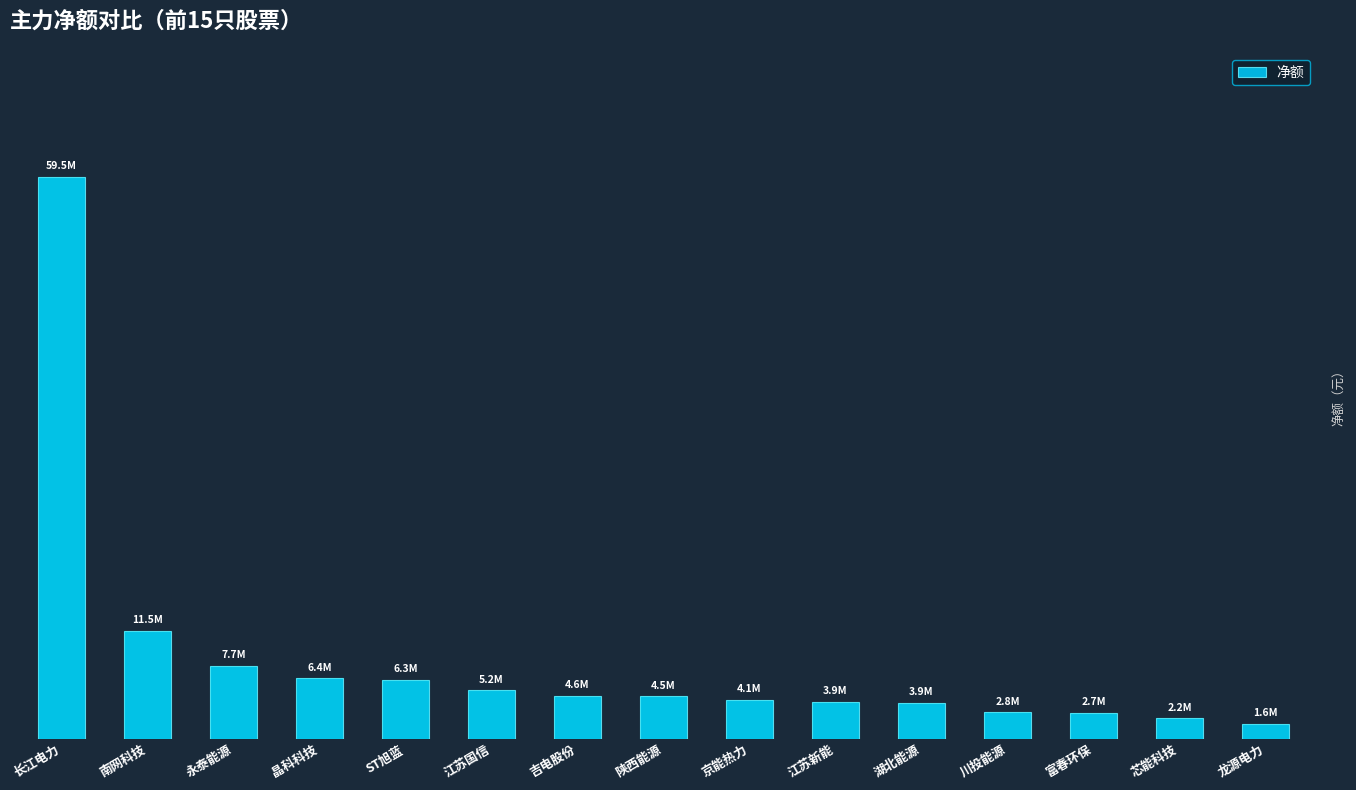

Where does the data first go above 4522783?

长江电力